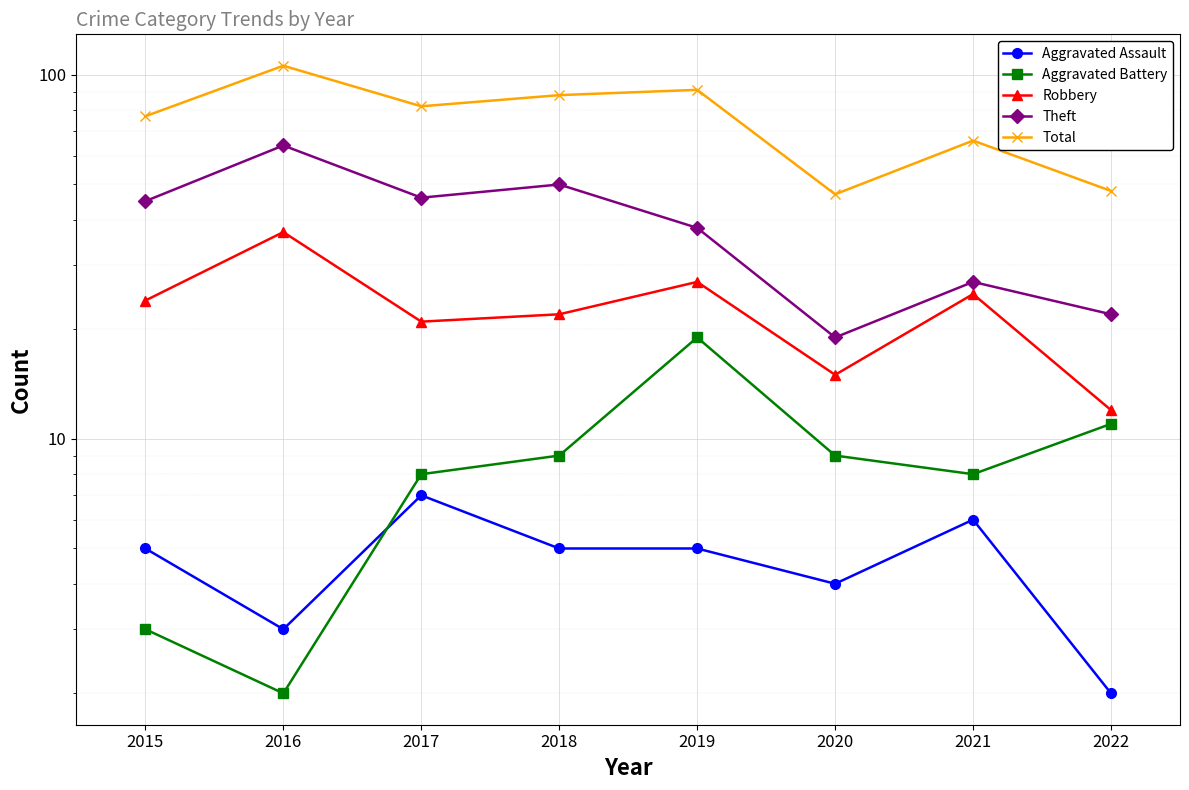

The value of Theft at 2020 is 19. True or false?

True